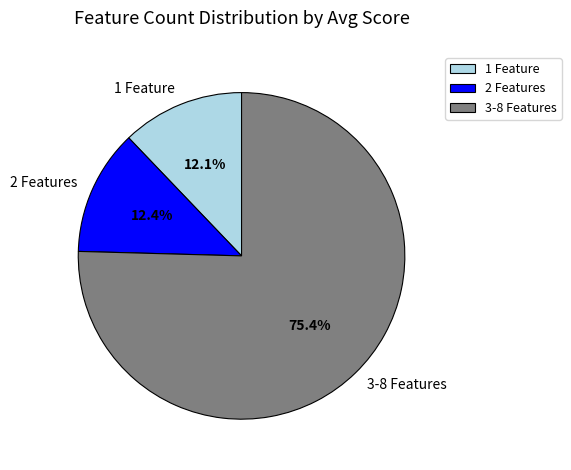

How many segments does this pie chart have?

3